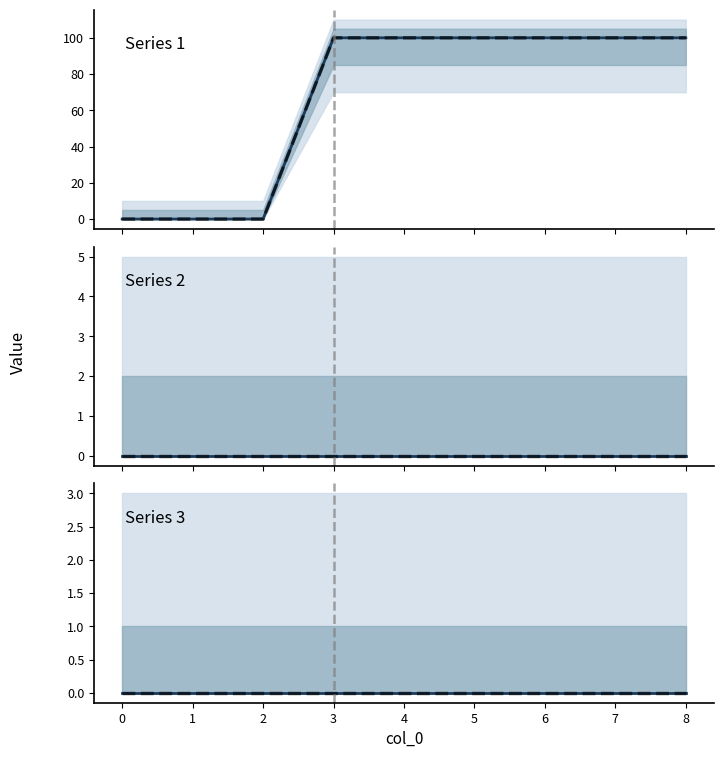

At which category is the sum across all series the highest?

3